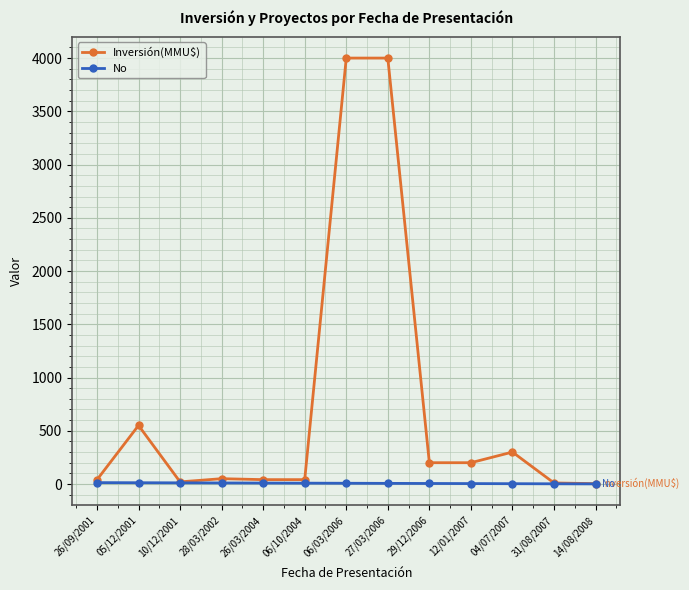

Rank the series at 28/03/2002 from lowest to highest value.

No, Inversión(MMU$)